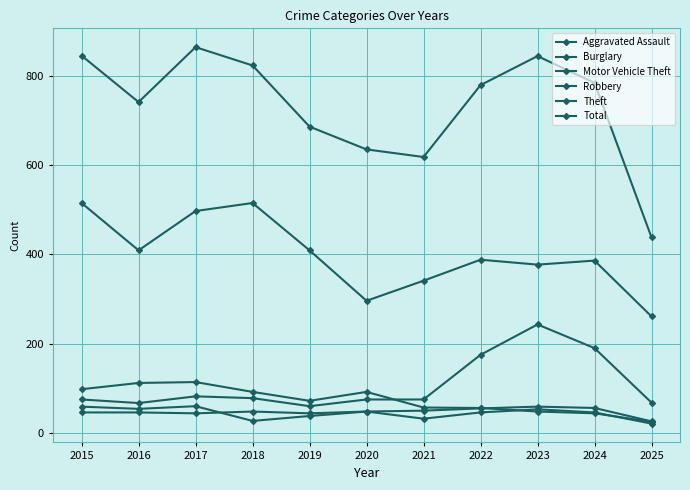

Which label corresponds to the largest value in the chart?

2017